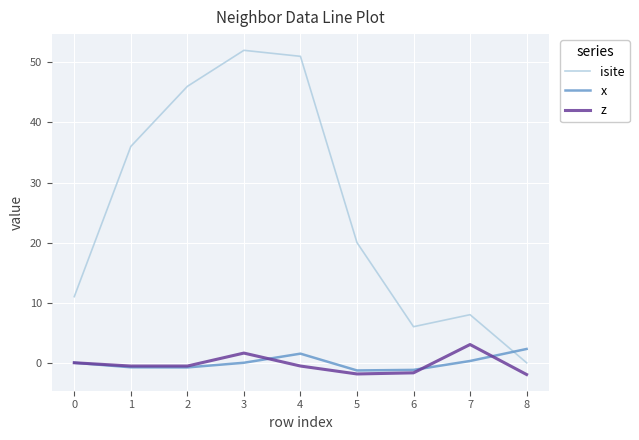

What is the spread (max minus min) of values at 6?

7.7